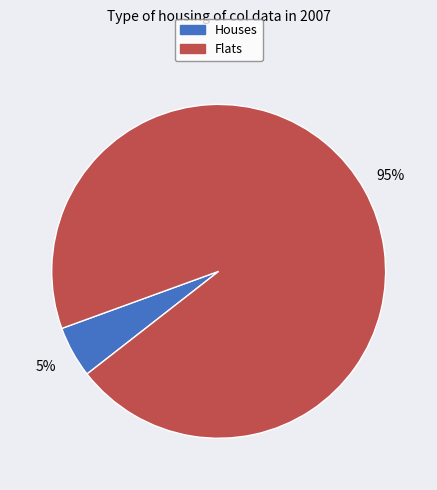

To the nearest percent, what is the average slice percentage?

50%